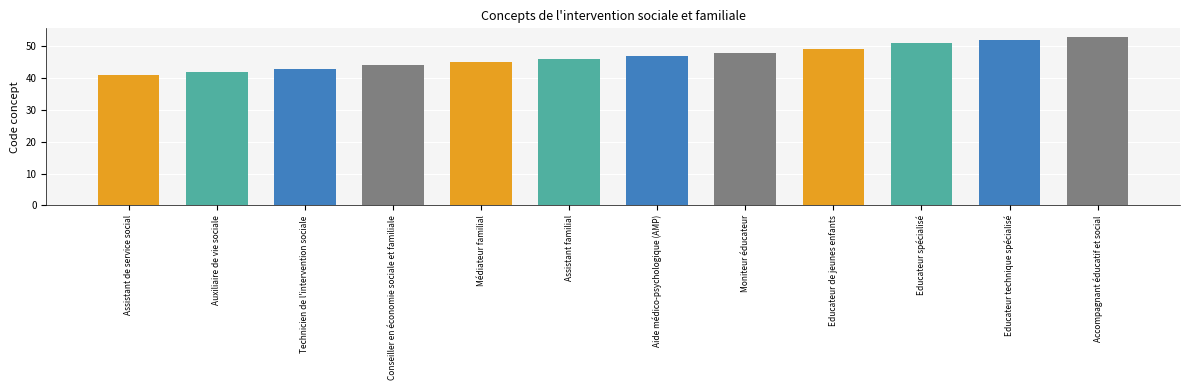

Is it true that the value at Auxiliaire de vie sociale is 42?

True